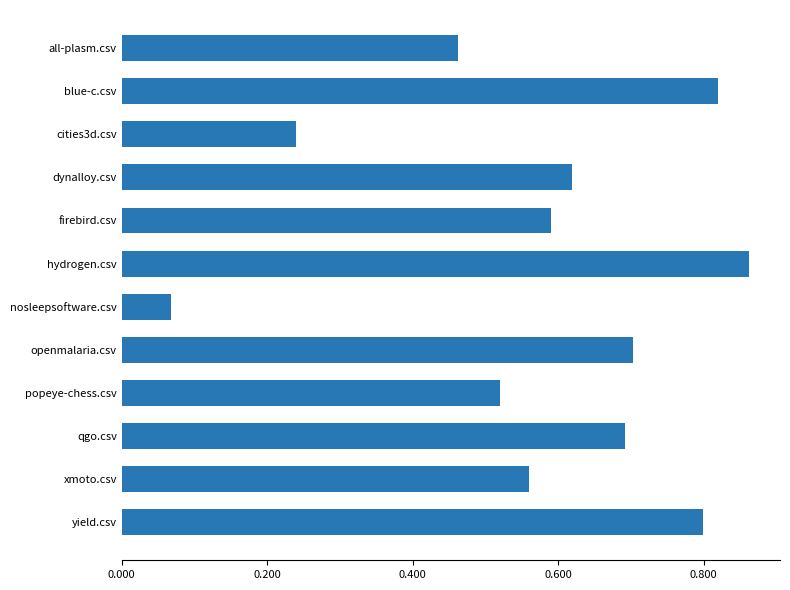

What is the label of the 4th bar from the bottom?

popeye-chess.csv